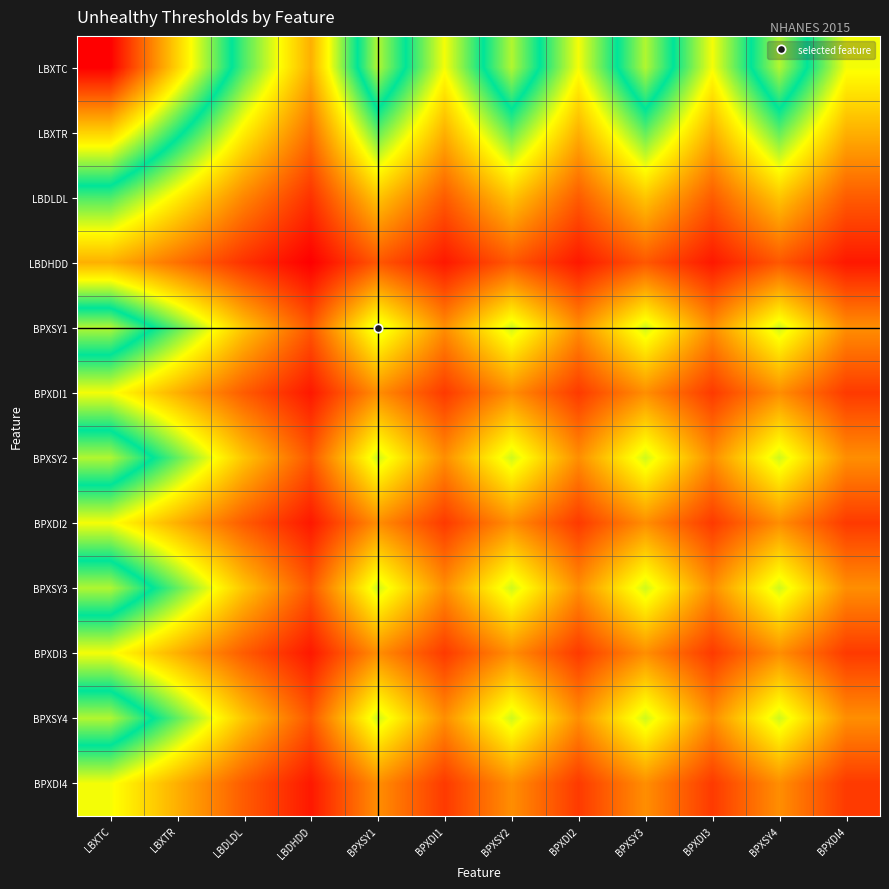

Reading left to right, extract all data points from this chart.

LBXTC: LBXTC=200.0	LBXTR=150.0	LBDLDL=100.0	LBDHDD=60.0	BPXSY1=130.0	BPXDI1=80.0	BPXSY2=130.0	BPXDI2=80.0	BPXSY3=130.0	BPXDI3=80.0	BPXSY4=130.0	BPXDI4=80.0
LBXTR: LBXTC=150.0	LBXTR=112.5	LBDLDL=75.0	LBDHDD=45.0	BPXSY1=97.5	BPXDI1=60.0	BPXSY2=97.5	BPXDI2=60.0	BPXSY3=97.5	BPXDI3=60.0	BPXSY4=97.5	BPXDI4=60.0
LBDLDL: LBXTC=100.0	LBXTR=75.0	LBDLDL=50.0	LBDHDD=30.0	BPXSY1=65.0	BPXDI1=40.0	BPXSY2=65.0	BPXDI2=40.0	BPXSY3=65.0	BPXDI3=40.0	BPXSY4=65.0	BPXDI4=40.0
LBDHDD: LBXTC=60.0	LBXTR=45.0	LBDLDL=30.0	LBDHDD=18.0	BPXSY1=39.0	BPXDI1=24.0	BPXSY2=39.0	BPXDI2=24.0	BPXSY3=39.0	BPXDI3=24.0	BPXSY4=39.0	BPXDI4=24.0
BPXSY1: LBXTC=130.0	LBXTR=97.5	LBDLDL=65.0	LBDHDD=39.0	BPXSY1=84.5	BPXDI1=52.0	BPXSY2=84.5	BPXDI2=52.0	BPXSY3=84.5	BPXDI3=52.0	BPXSY4=84.5	BPXDI4=52.0
BPXDI1: LBXTC=80.0	LBXTR=60.0	LBDLDL=40.0	LBDHDD=24.0	BPXSY1=52.0	BPXDI1=32.0	BPXSY2=52.0	BPXDI2=32.0	BPXSY3=52.0	BPXDI3=32.0	BPXSY4=52.0	BPXDI4=32.0
BPXSY2: LBXTC=130.0	LBXTR=97.5	LBDLDL=65.0	LBDHDD=39.0	BPXSY1=84.5	BPXDI1=52.0	BPXSY2=84.5	BPXDI2=52.0	BPXSY3=84.5	BPXDI3=52.0	BPXSY4=84.5	BPXDI4=52.0
BPXDI2: LBXTC=80.0	LBXTR=60.0	LBDLDL=40.0	LBDHDD=24.0	BPXSY1=52.0	BPXDI1=32.0	BPXSY2=52.0	BPXDI2=32.0	BPXSY3=52.0	BPXDI3=32.0	BPXSY4=52.0	BPXDI4=32.0
BPXSY3: LBXTC=130.0	LBXTR=97.5	LBDLDL=65.0	LBDHDD=39.0	BPXSY1=84.5	BPXDI1=52.0	BPXSY2=84.5	BPXDI2=52.0	BPXSY3=84.5	BPXDI3=52.0	BPXSY4=84.5	BPXDI4=52.0
BPXDI3: LBXTC=80.0	LBXTR=60.0	LBDLDL=40.0	LBDHDD=24.0	BPXSY1=52.0	BPXDI1=32.0	BPXSY2=52.0	BPXDI2=32.0	BPXSY3=52.0	BPXDI3=32.0	BPXSY4=52.0	BPXDI4=32.0
BPXSY4: LBXTC=130.0	LBXTR=97.5	LBDLDL=65.0	LBDHDD=39.0	BPXSY1=84.5	BPXDI1=52.0	BPXSY2=84.5	BPXDI2=52.0	BPXSY3=84.5	BPXDI3=52.0	BPXSY4=84.5	BPXDI4=52.0
BPXDI4: LBXTC=80.0	LBXTR=60.0	LBDLDL=40.0	LBDHDD=24.0	BPXSY1=52.0	BPXDI1=32.0	BPXSY2=52.0	BPXDI2=32.0	BPXSY3=52.0	BPXDI3=32.0	BPXSY4=52.0	BPXDI4=32.0